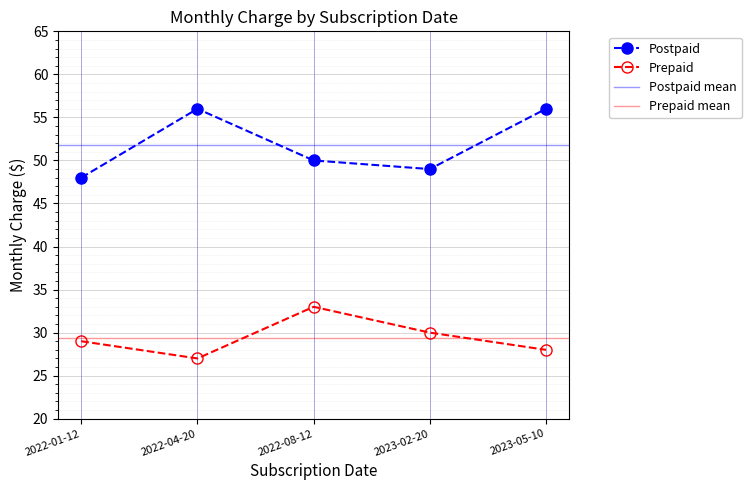

In Postpaid, how many points are higher than both neighbors (excluding endpoints)?

1